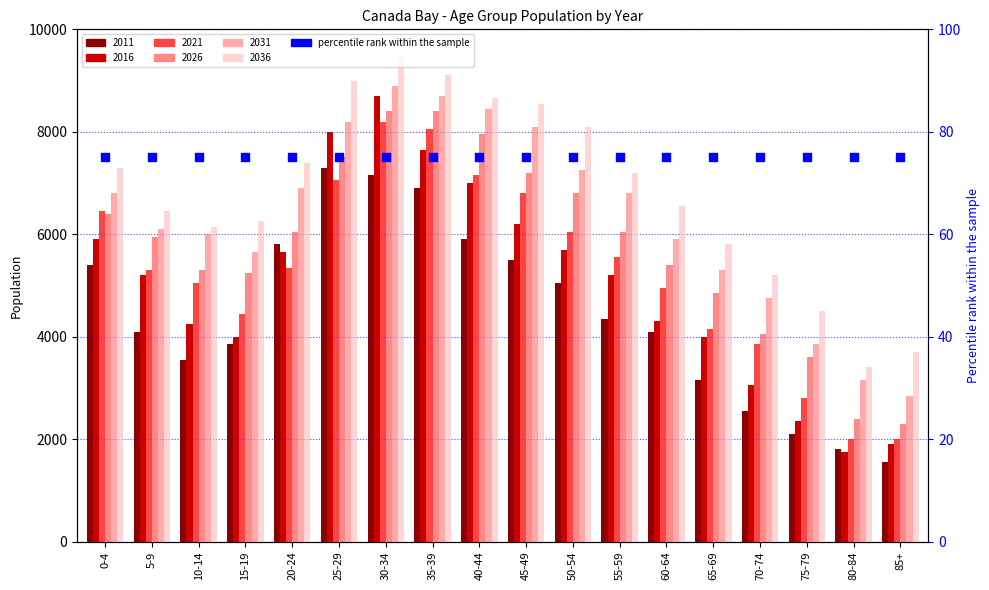

Which series has the largest total across all categories?

2036